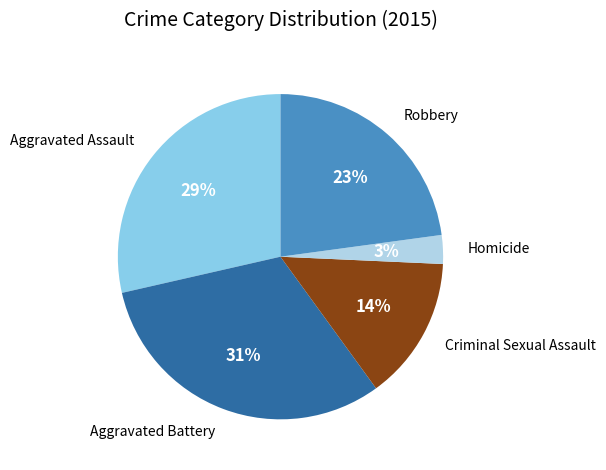

Combined, do Robbery and Aggravated Battery account for over 50%?

Yes